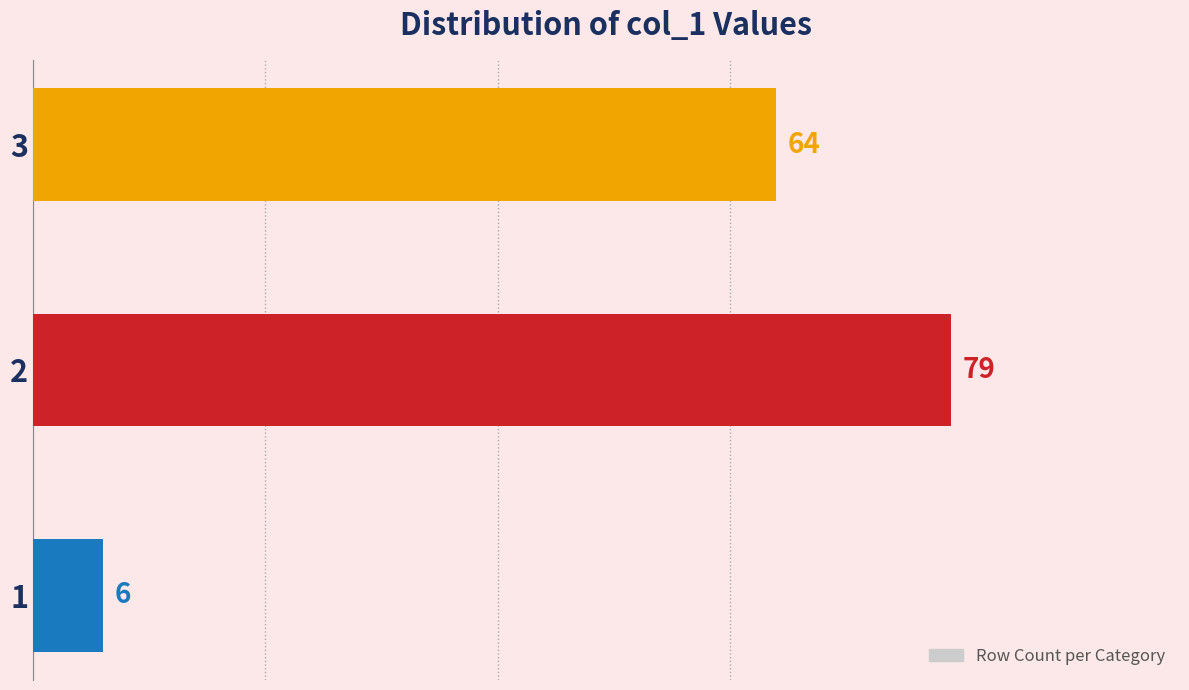

What is the change in value from 1 to 3?

+58